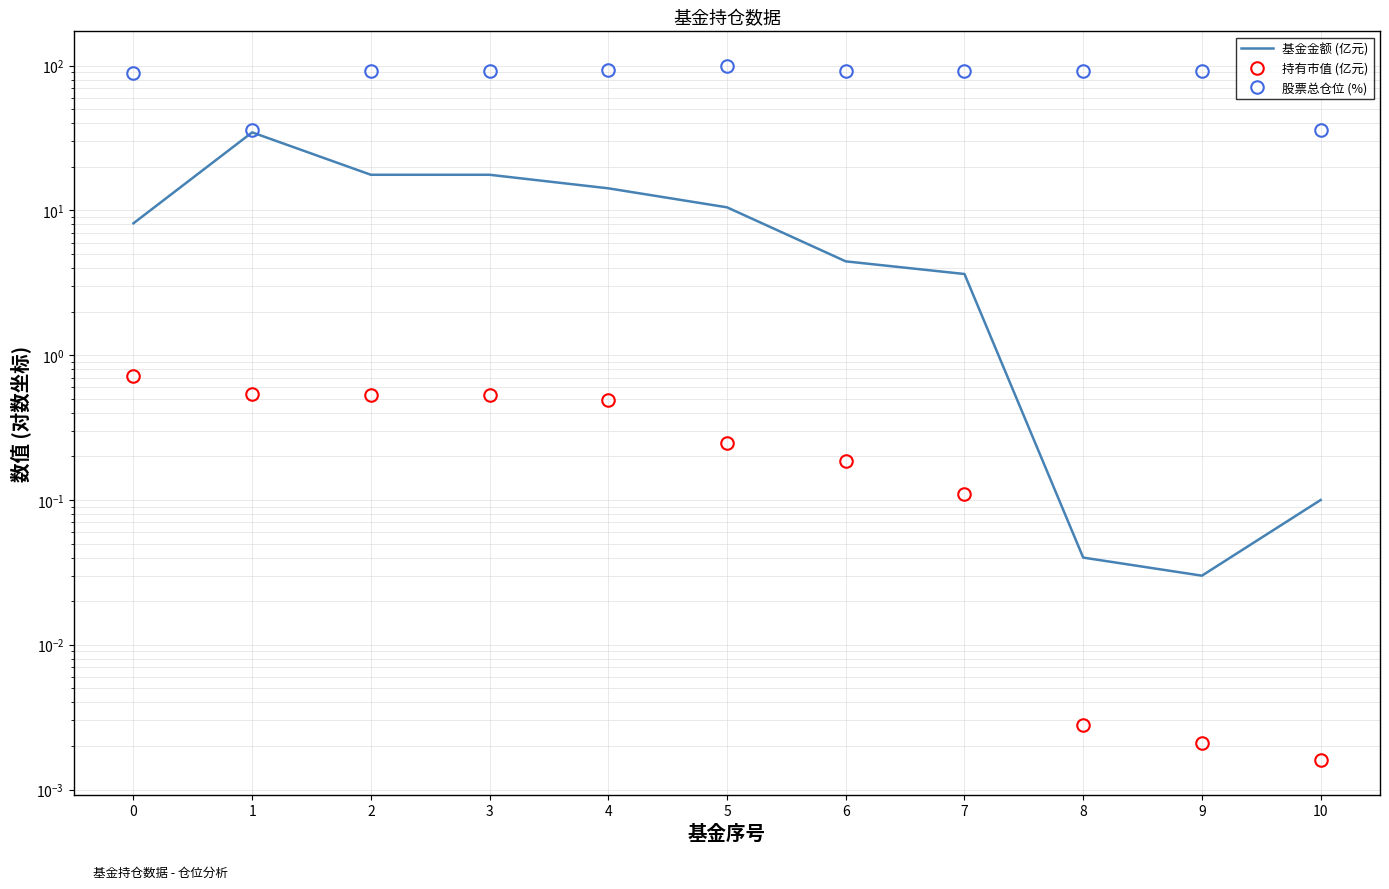

What is the total value across all series at 2?

109.7